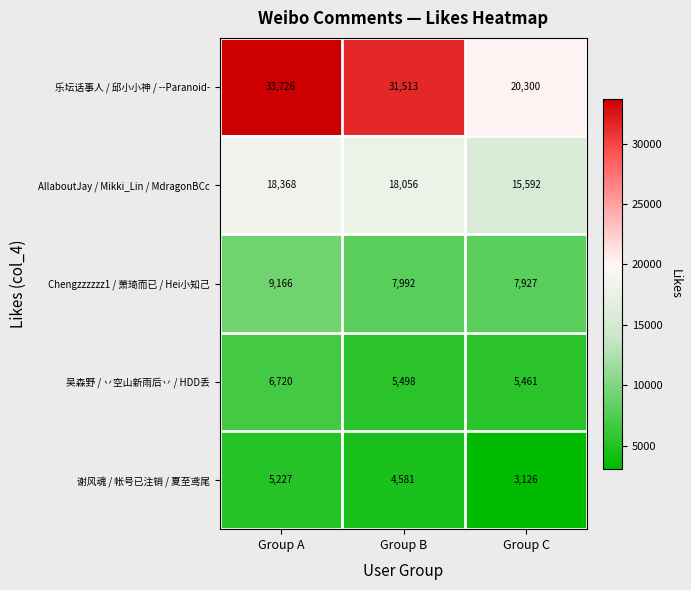

Reading left to right, extract all data points from this chart.

乐坛话事人 / 邱小小神 / --Paranoid-: 33726	31513	20300
AllaboutJay / Mikki_Lin / MdragonBCc: 18368	18056	15592
Chengzzzzzz1 / 萧琦而已 / Hei小知己: 9166	7992	7927
吴森野 / 丷空山新雨后丷 / HDD丢: 6720	5498	5461
谢风魂 / 帐号已注销 / 夏至鸢尾: 5227	4581	3126